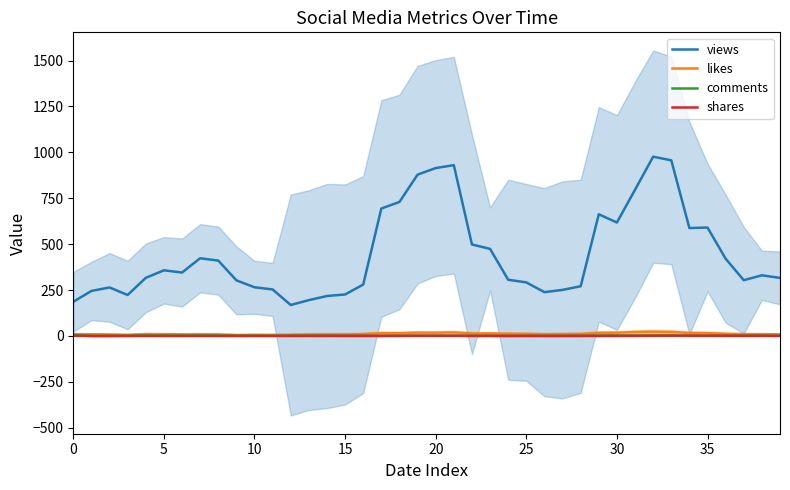

Does the chart display data point markers on the line(s)?

No